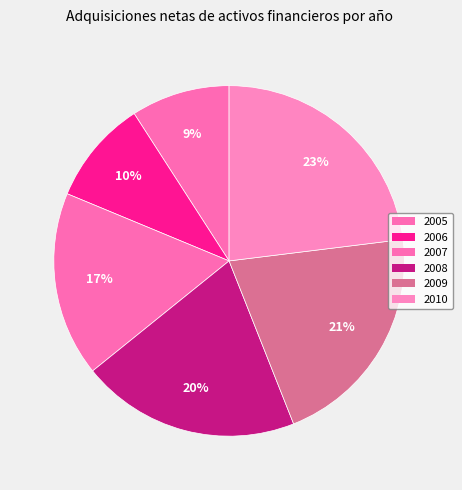

To the nearest percent, what is the average slice percentage?

17%